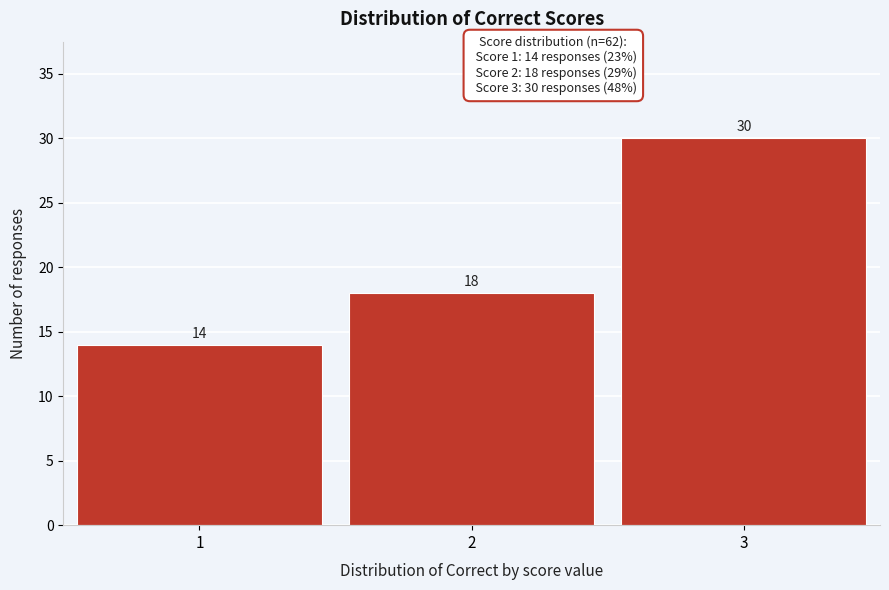

Reading left to right, what are all the values shown in this chart?

14	18	30